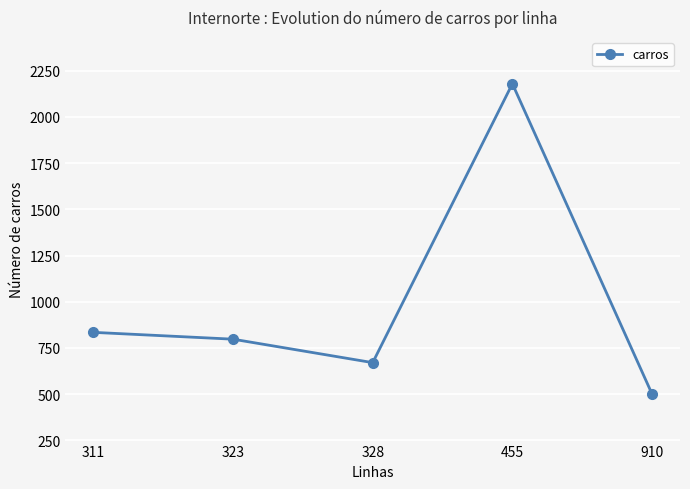

What is the value of the 5th point from the left?

500